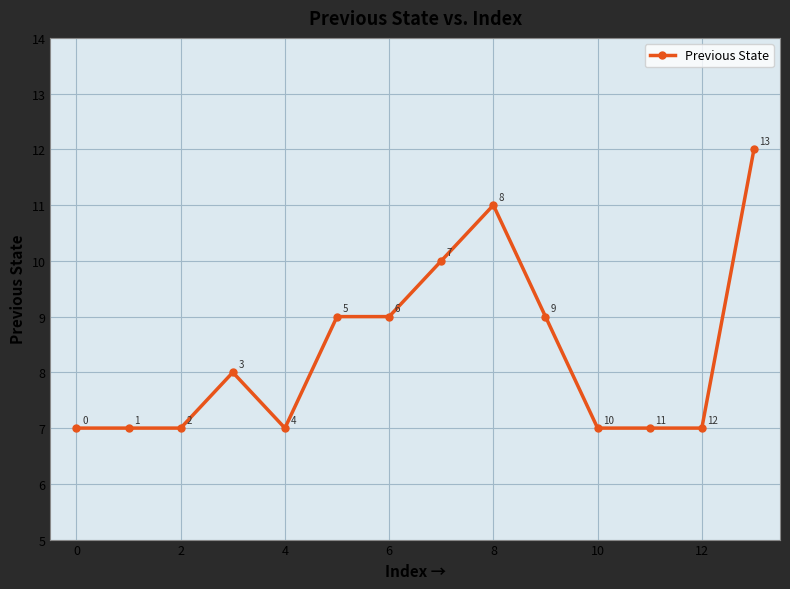

Count the values in the range 7 to 9.

11